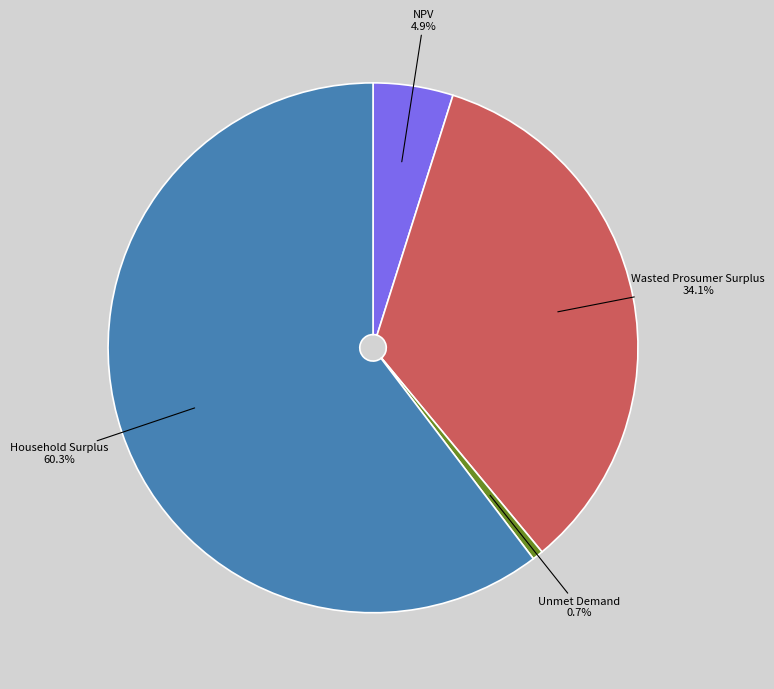

To the nearest percent, what is the average slice percentage?

25%